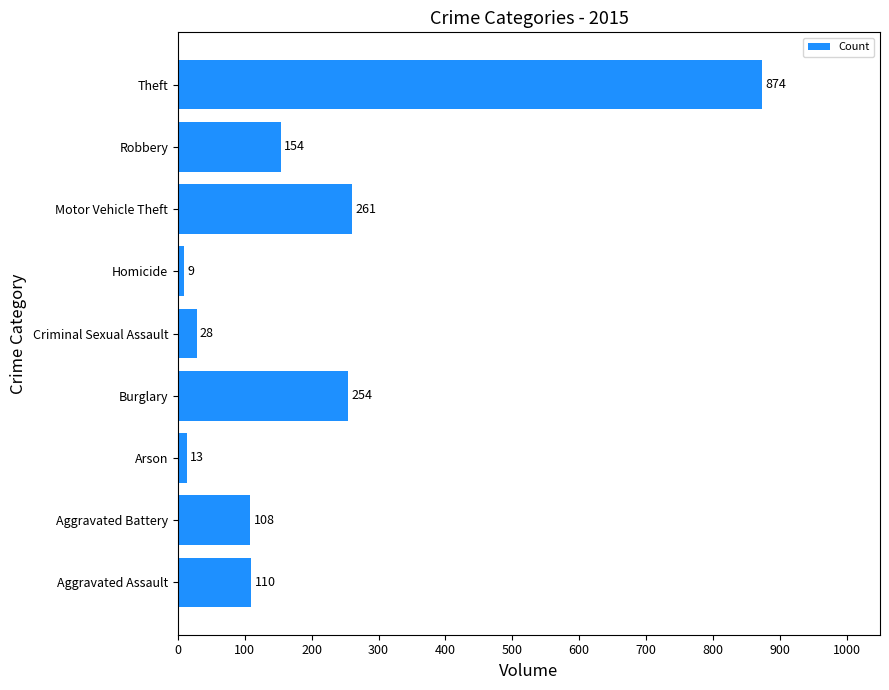

Rank the categories by value from highest to lowest.

Theft, Motor Vehicle Theft, Burglary, Robbery, Aggravated Assault, Aggravated Battery, Criminal Sexual Assault, Arson, Homicide